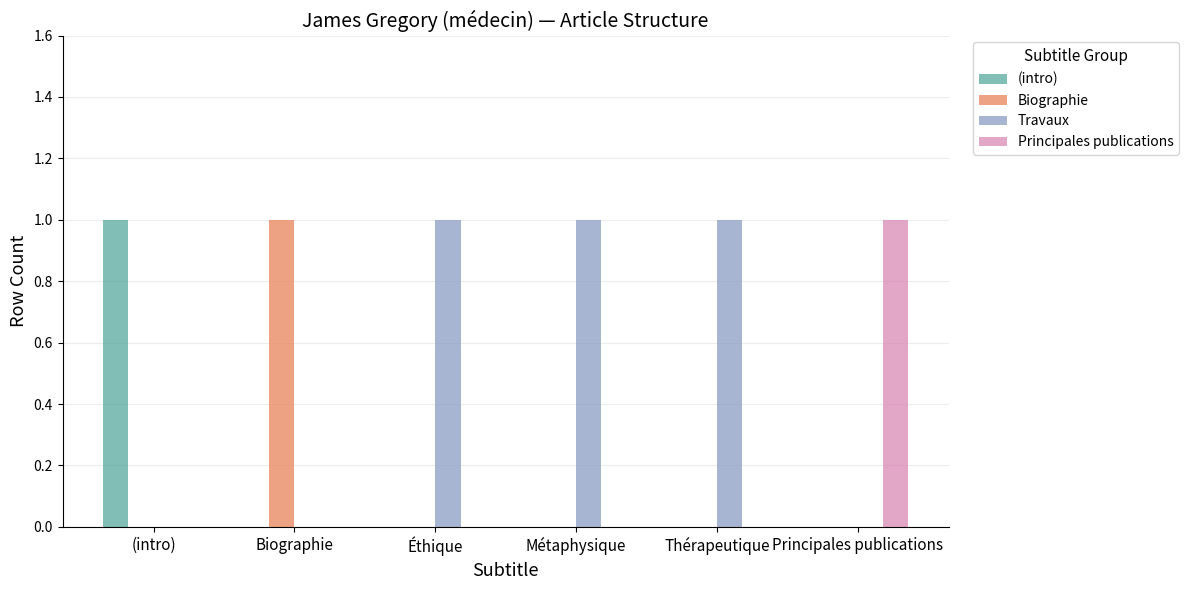

At which label does (intro) reach its peak?

(intro)